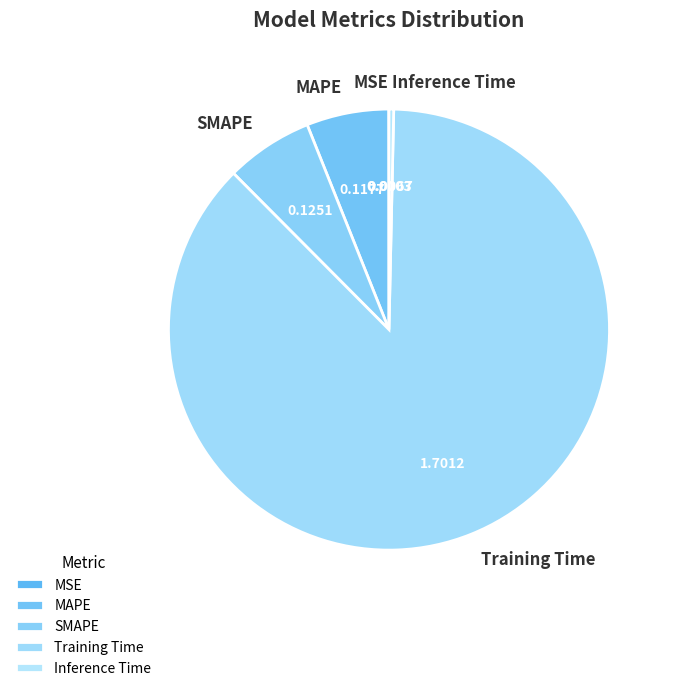

Is it true that SMAPE is 6% of the pie?

True